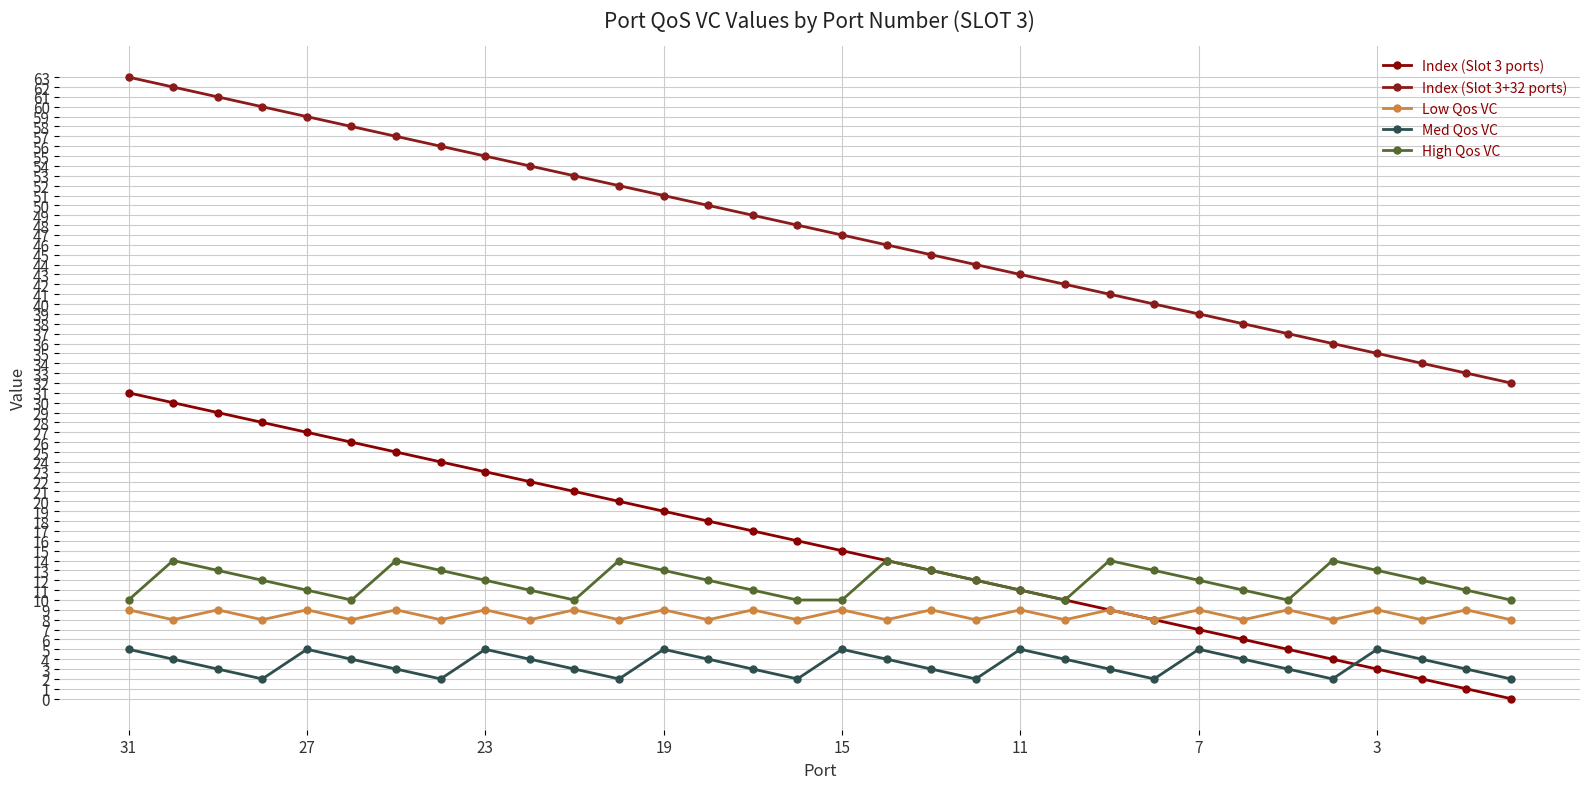

Reading left to right, what are all the values shown in this chart?

Index (Slot 3 ports): 31	30	29	28	27	26	25	24	23	22	21	20	19	18	17	16	15	14	13	12	11	10	9	8	7	6	5	4	3	2	1	0
Index (Slot 3+32 ports): 63	62	61	60	59	58	57	56	55	54	53	52	51	50	49	48	47	46	45	44	43	42	41	40	39	38	37	36	35	34	33	32
Low Qos VC: 9	8	9	8	9	8	9	8	9	8	9	8	9	8	9	8	9	8	9	8	9	8	9	8	9	8	9	8	9	8	9	8
Med Qos VC: 5	4	3	2	5	4	3	2	5	4	3	2	5	4	3	2	5	4	3	2	5	4	3	2	5	4	3	2	5	4	3	2
High Qos VC: 10	14	13	12	11	10	14	13	12	11	10	14	13	12	11	10	10	14	13	12	11	10	14	13	12	11	10	14	13	12	11	10